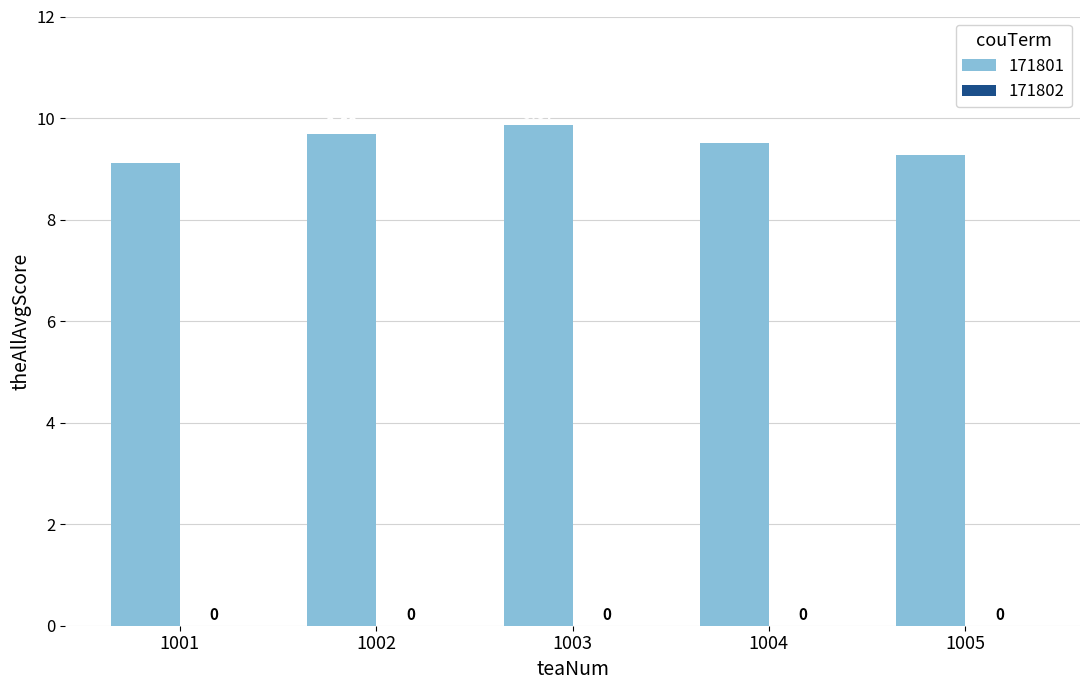

Reading left to right, list all the values displayed in this chart.

1001=9.1	1002=9.7	1003=9.9	1004=9.5	1005=9.3